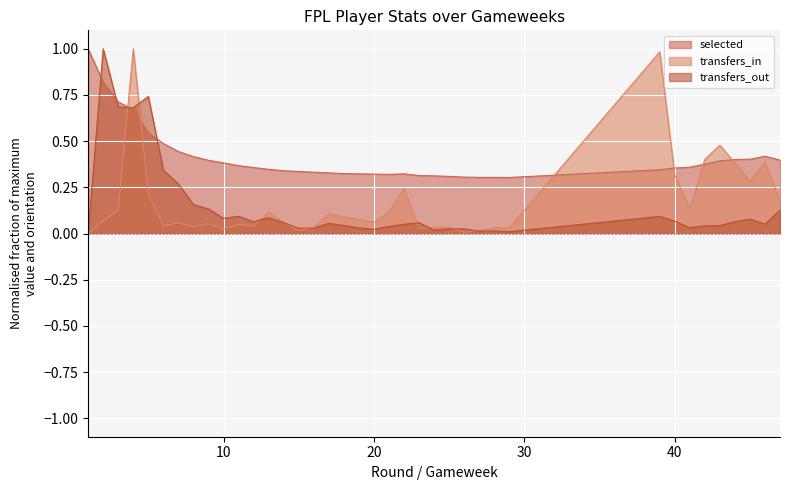

True or false: transfers_out has a value of 0.0 at 25.

False